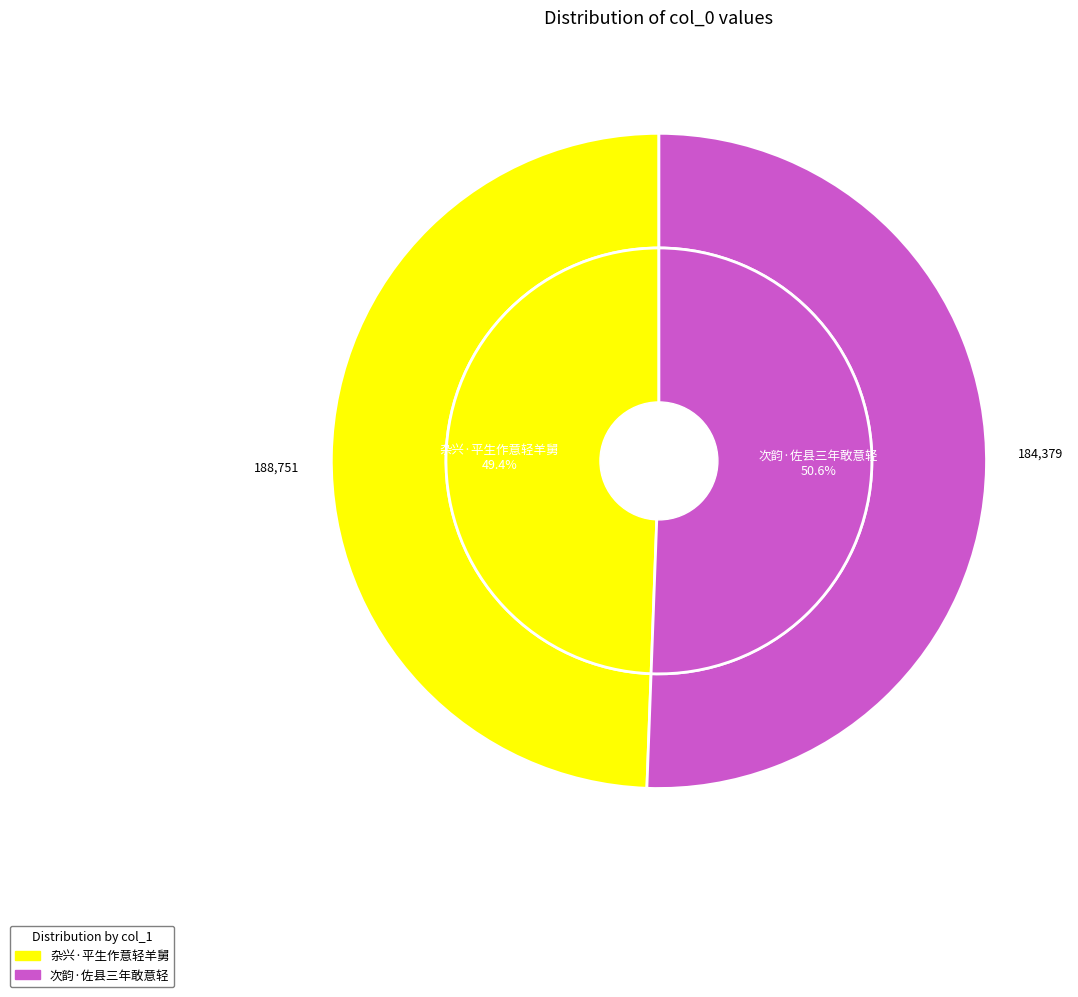

Combined, what portion of the pie is 杂兴·平生作意轻羊舅 and 次韵·佐县三年敢意轻?

100.0%